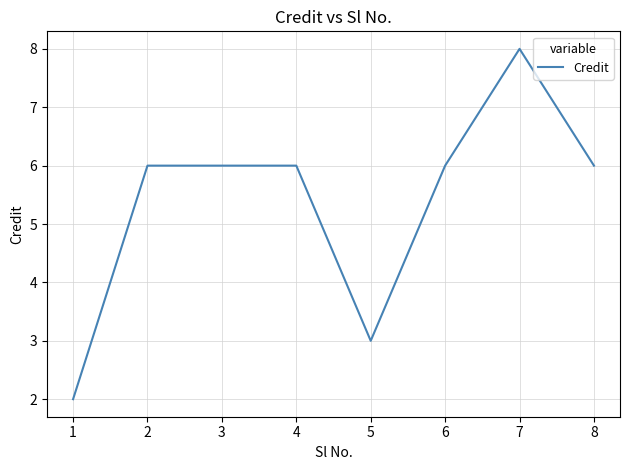

What is the ratio of the value at 1 to the value at 5?

0.7